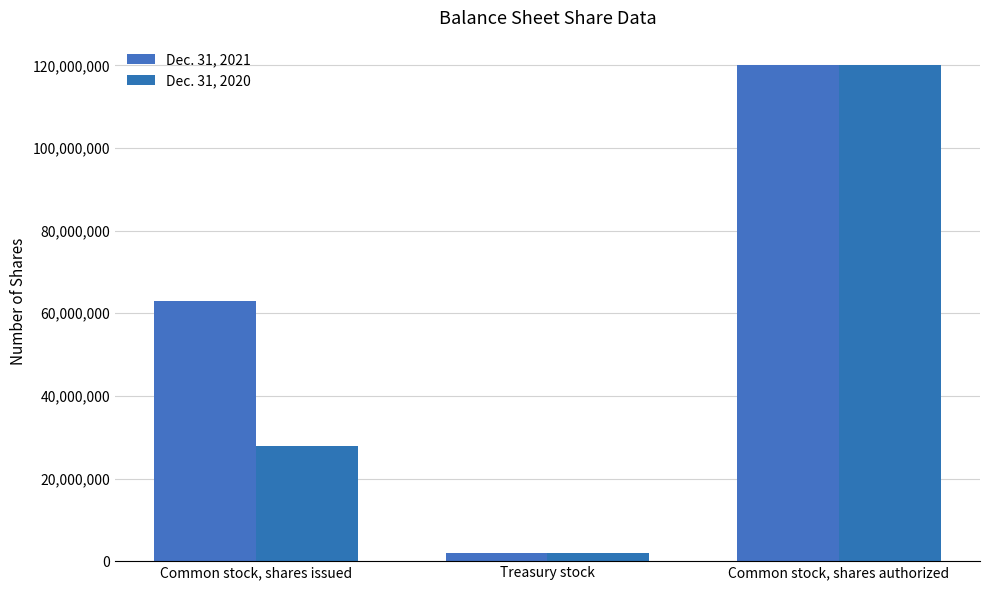

Rank the series at Common stock, shares authorized from highest to lowest value.

Dec. 31, 2021, Dec. 31, 2020